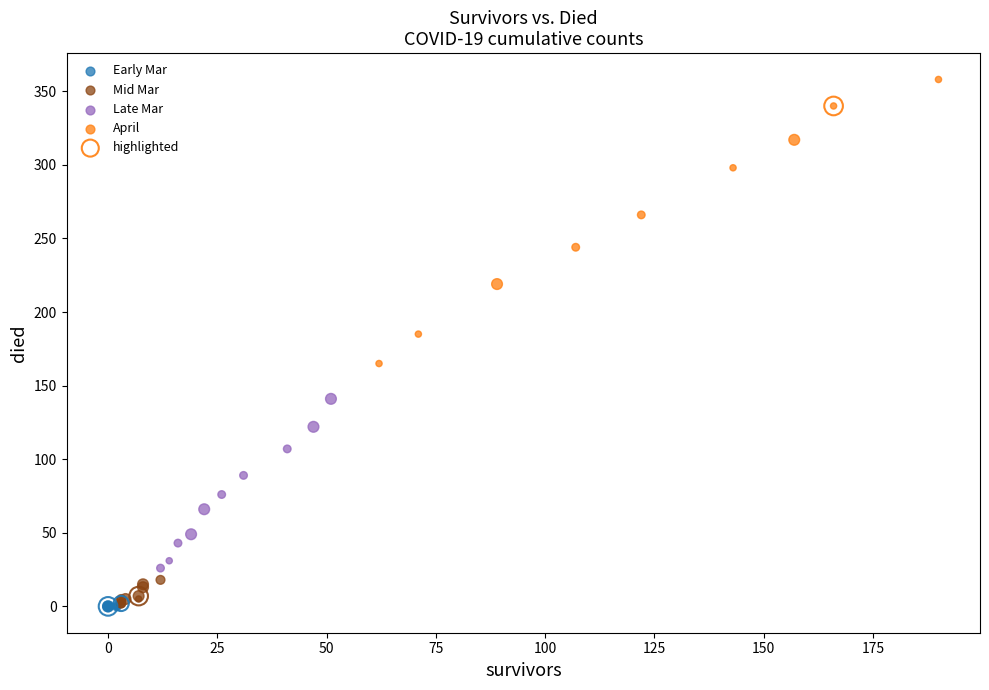

Which series contains the highest Y value?

April